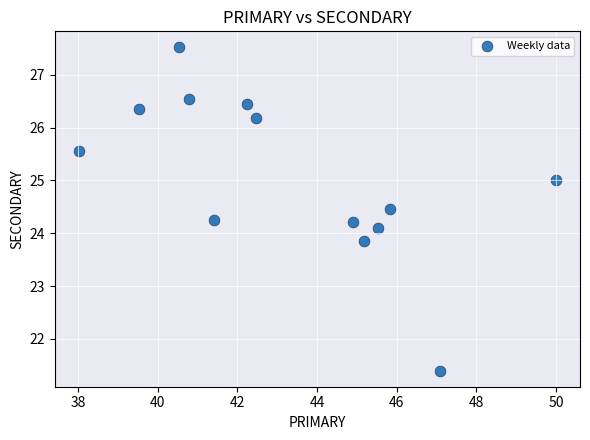

What is the range of Y values (max minus min)?

6.1